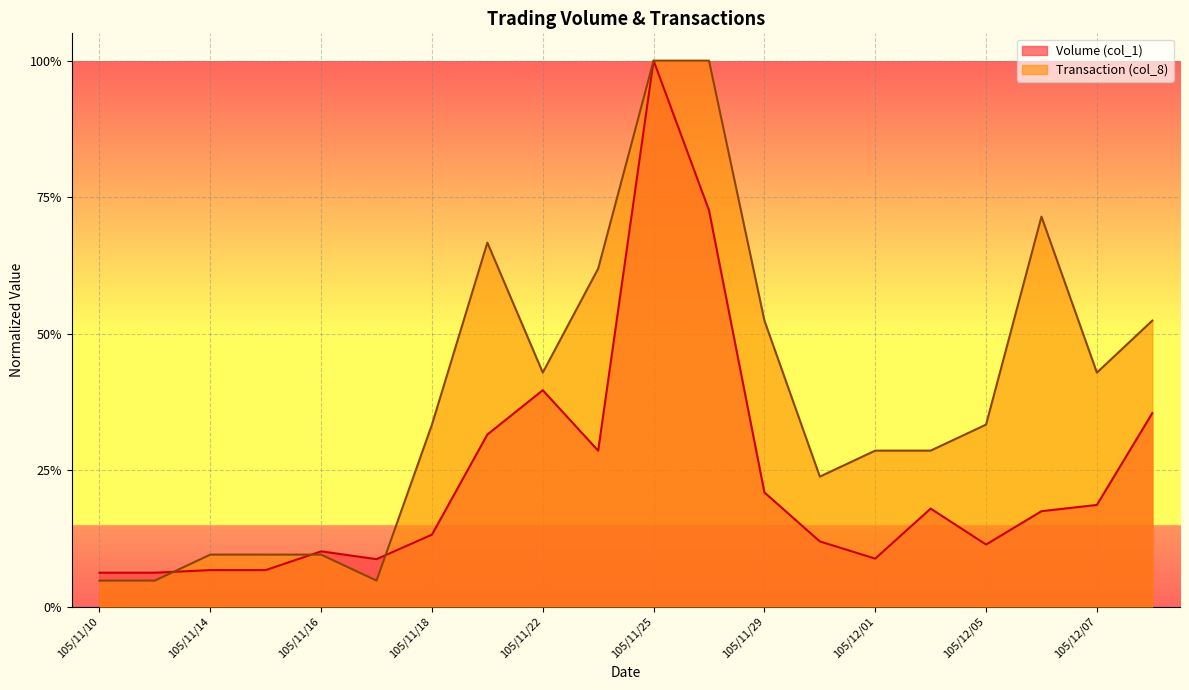

Read the Volume (col_1) value at 105/11/16.

0.1